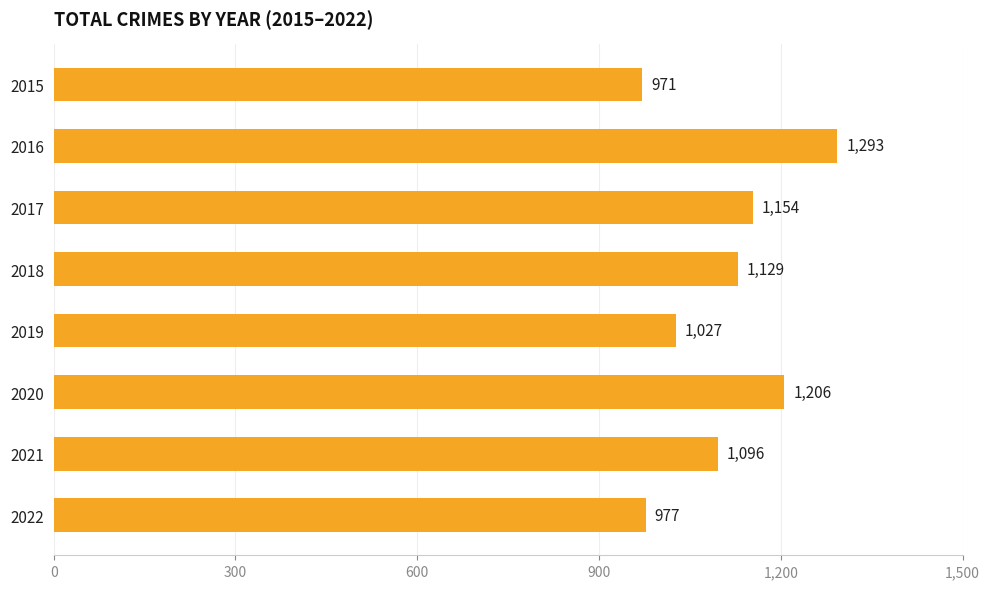

Are the bars horizontal?

Yes